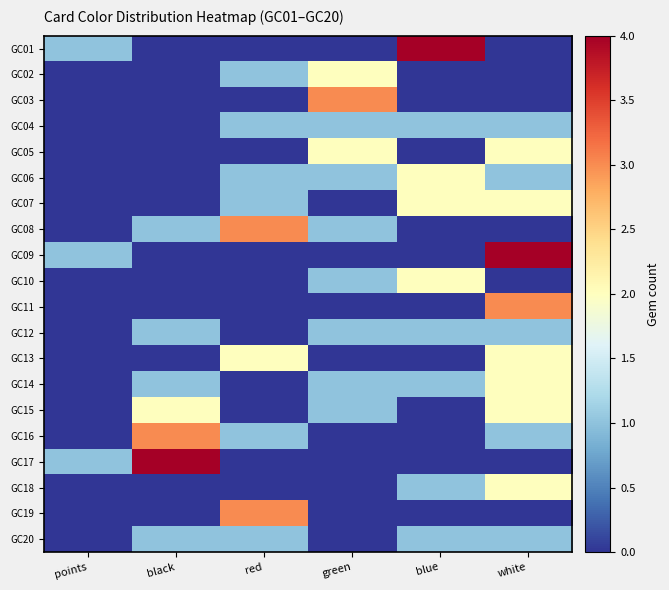

Reading left to right, list all the values displayed in this chart.

GC01: points=1	black=0	red=0	green=0	blue=4	white=0
GC02: points=0	black=0	red=1	green=2	blue=0	white=0
GC03: points=0	black=0	red=0	green=3	blue=0	white=0
GC04: points=0	black=0	red=1	green=1	blue=1	white=1
GC05: points=0	black=0	red=0	green=2	blue=0	white=2
GC06: points=0	black=0	red=1	green=1	blue=2	white=1
GC07: points=0	black=0	red=1	green=0	blue=2	white=2
GC08: points=0	black=1	red=3	green=1	blue=0	white=0
GC09: points=1	black=0	red=0	green=0	blue=0	white=4
GC10: points=0	black=0	red=0	green=1	blue=2	white=0
GC11: points=0	black=0	red=0	green=0	blue=0	white=3
GC12: points=0	black=1	red=0	green=1	blue=1	white=1
GC13: points=0	black=0	red=2	green=0	blue=0	white=2
GC14: points=0	black=1	red=0	green=1	blue=1	white=2
GC15: points=0	black=2	red=0	green=1	blue=0	white=2
GC16: points=0	black=3	red=1	green=0	blue=0	white=1
GC17: points=1	black=4	red=0	green=0	blue=0	white=0
GC18: points=0	black=0	red=0	green=0	blue=1	white=2
GC19: points=0	black=0	red=3	green=0	blue=0	white=0
GC20: points=0	black=1	red=1	green=0	blue=1	white=1